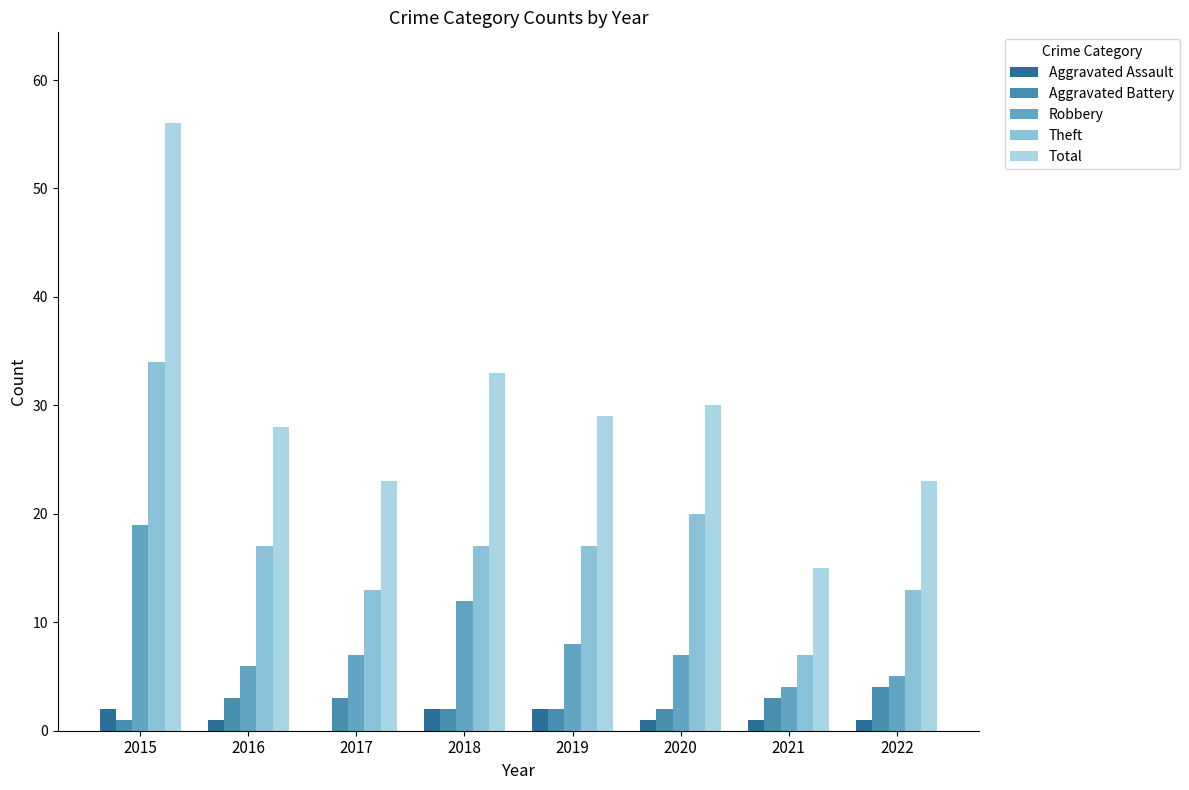

Are the bars horizontal?

No